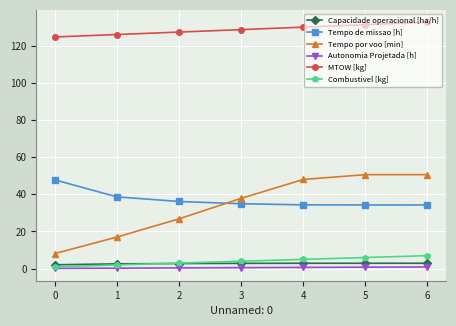

True or false: Tempo de missao [h] has a value of 47.8 at 0.

True